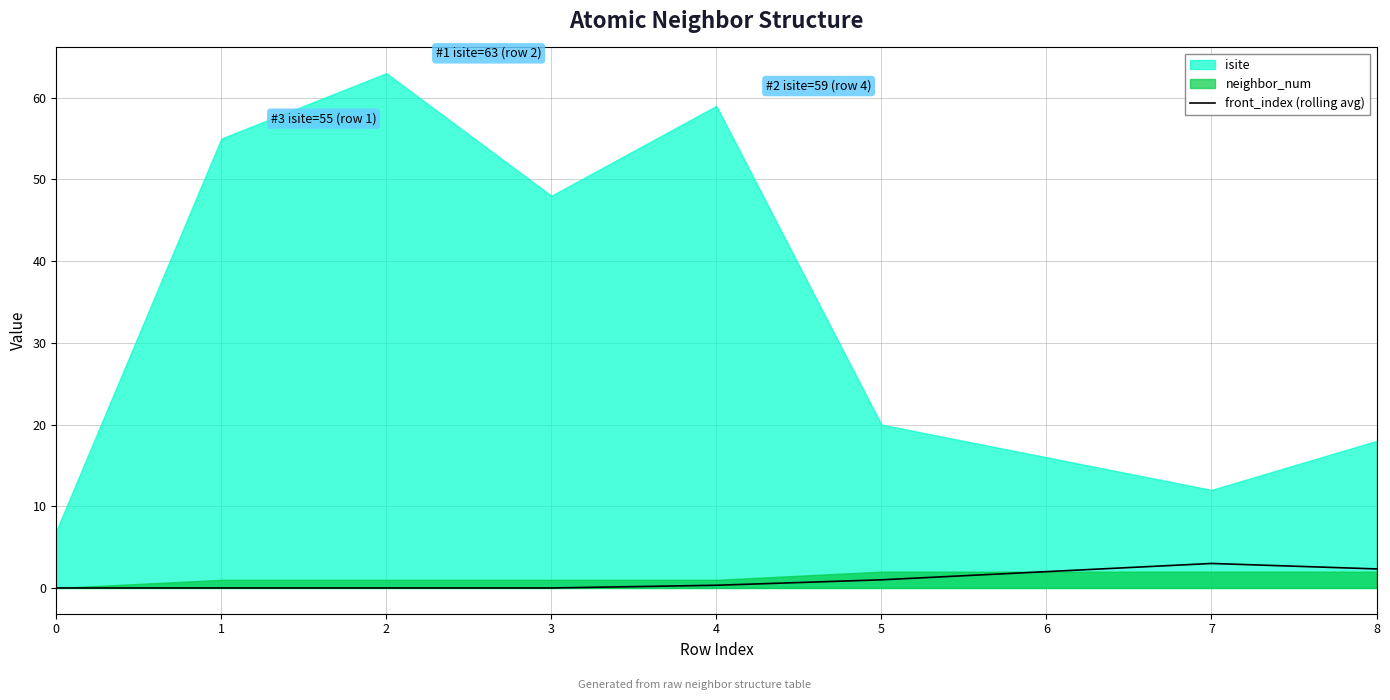

What is the maximum value for front_index (rolling avg)?

3.0